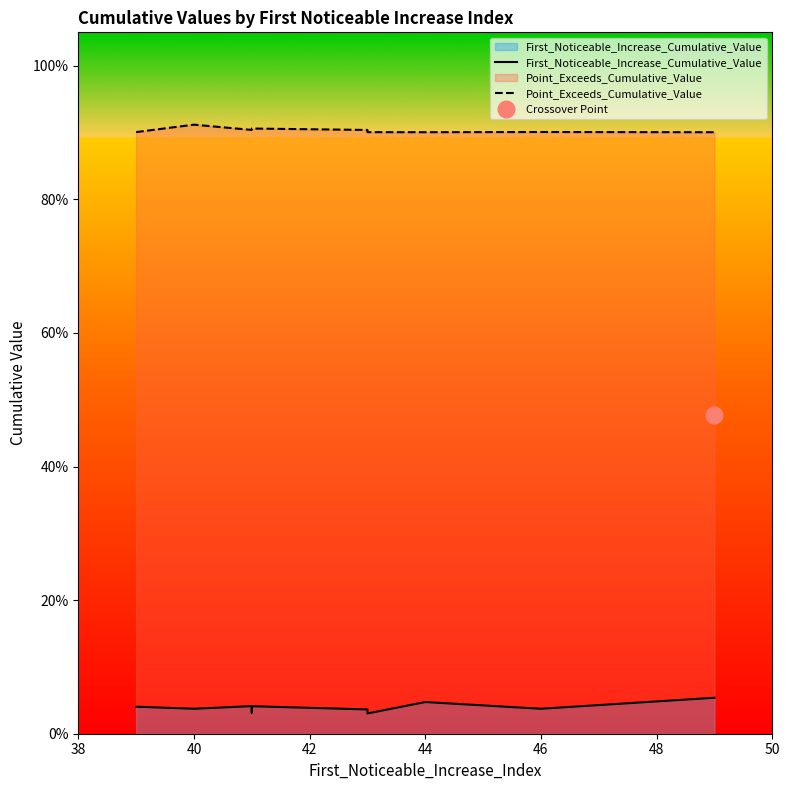

What is the value of the Point_Exceeds_Cumulative_Value point at the 10th from the left?

0.9